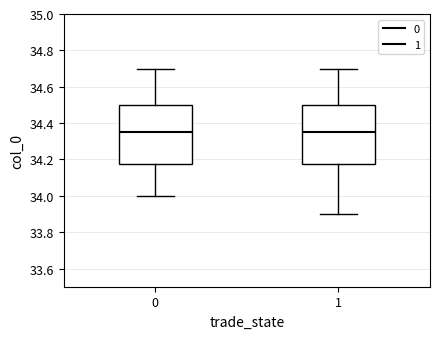

Reading left to right, read every box against the y-axis: the position of its median line, the range the box covers, and the ends of its whiskers. The values are not printed on the chart, so give them approximately, as read against the axis.

0: median 34.36, box 34.18 to 34.50, whiskers 34.00 to 34.70
1: median 34.36, box 34.18 to 34.50, whiskers 33.90 to 34.70